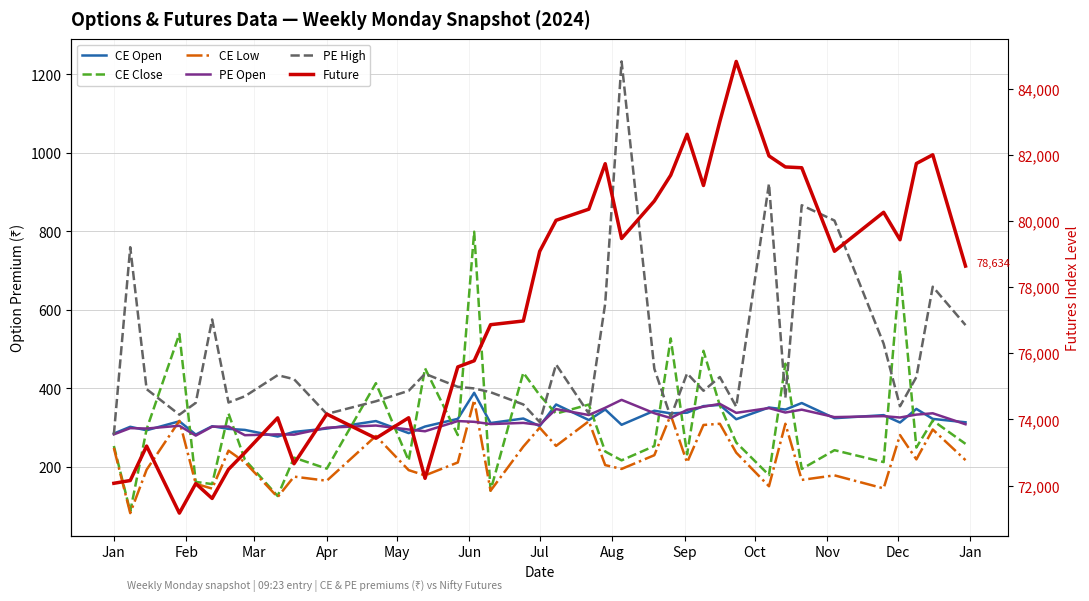

True or false: PE Open has a value of 295.4 at Jan.

True